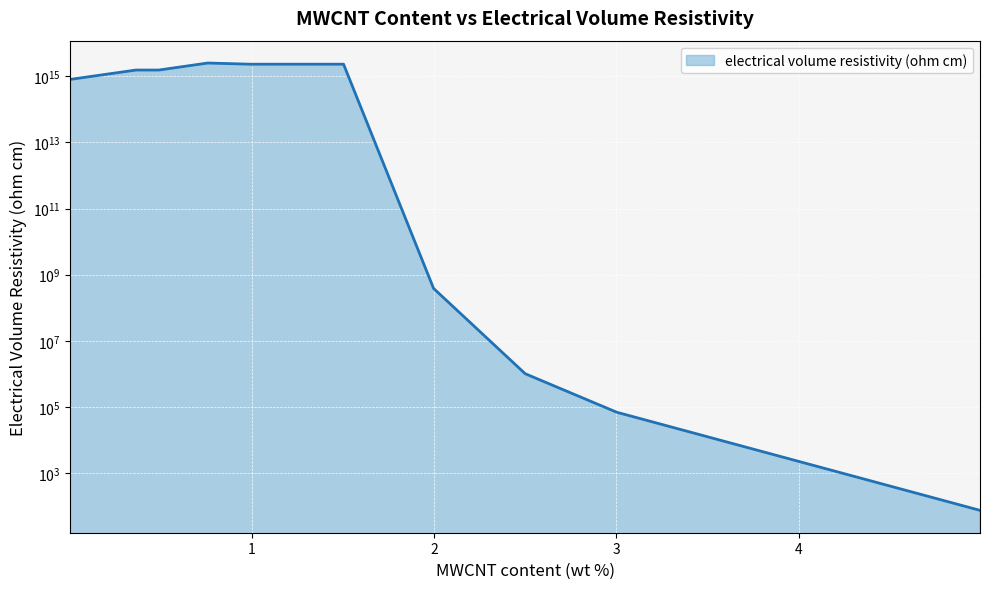

What is the value of the 8th point from the left?

1017574.5